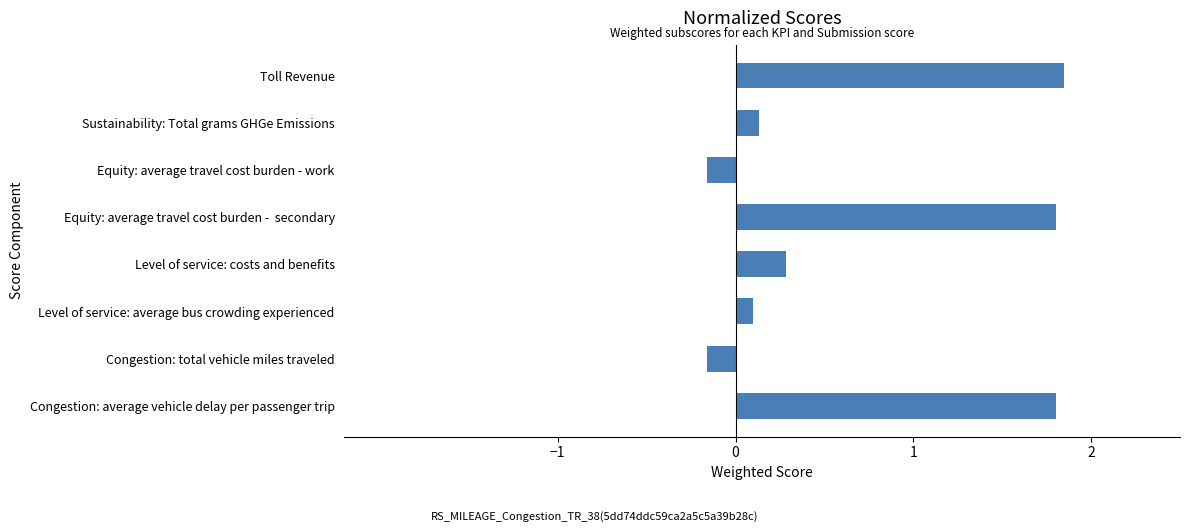

What is the change in value from Level of service: average bus crowding experienced to Level of service: costs and benefits?

+0.2